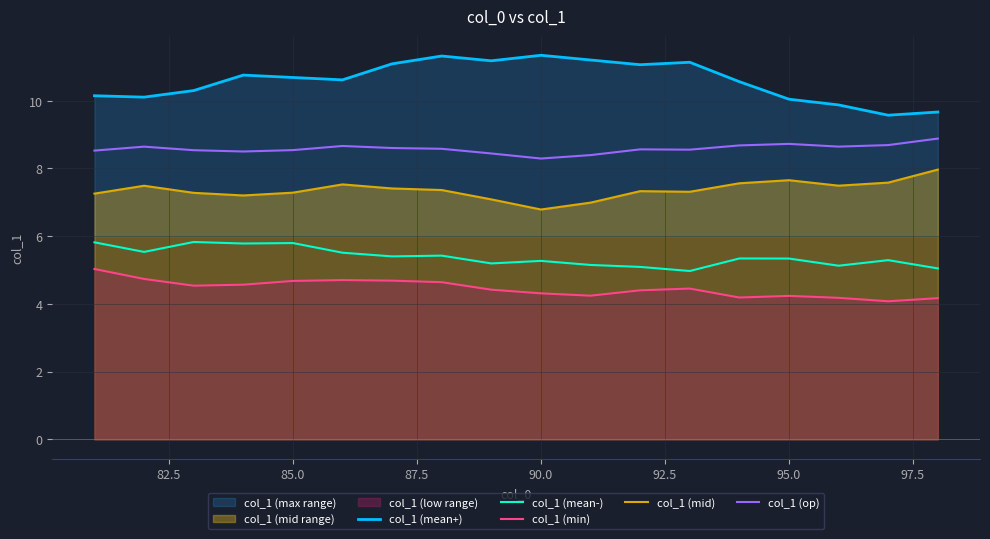

Which series has the largest total across all categories?

col_1 (mean+)